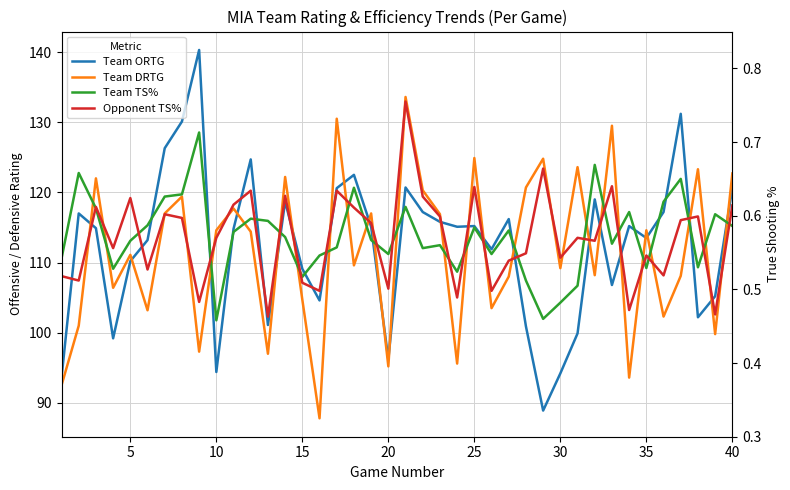

What is the difference between the maximum and minimum values in the Team ORTG series?

51.4